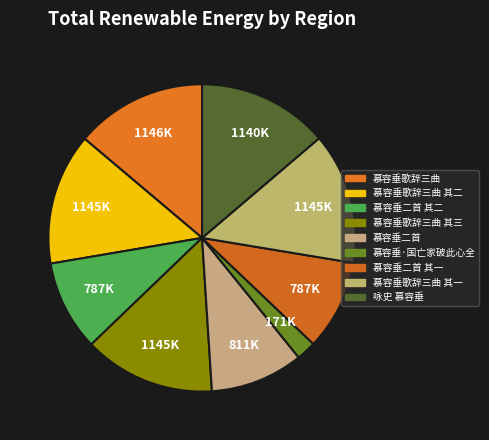

The 慕容垂歌辞三曲 其三 slice represents 14% of the pie. True or false?

True